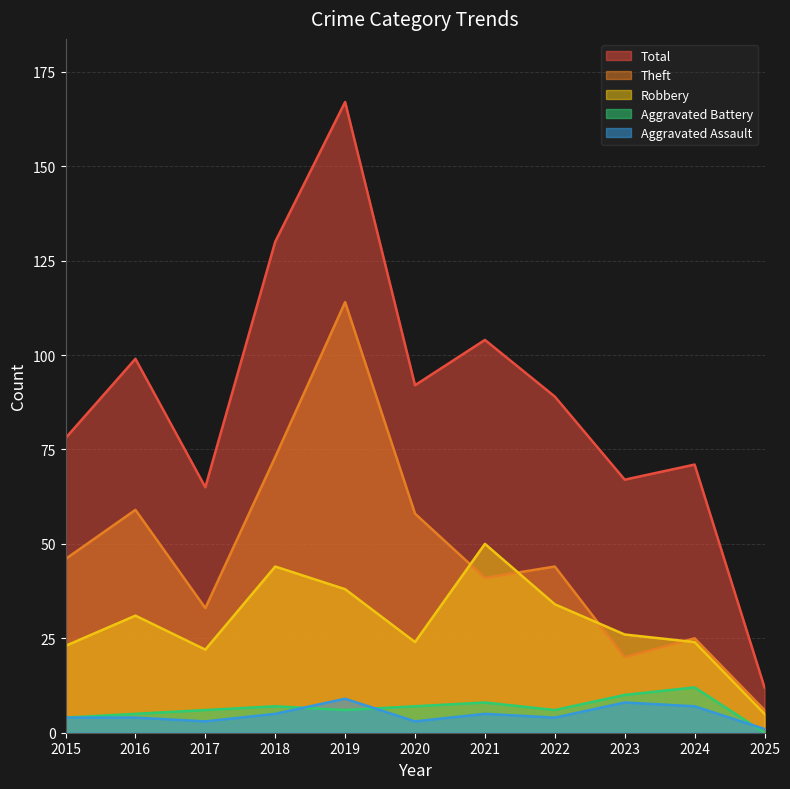

What is the maximum value shown in the chart?

167